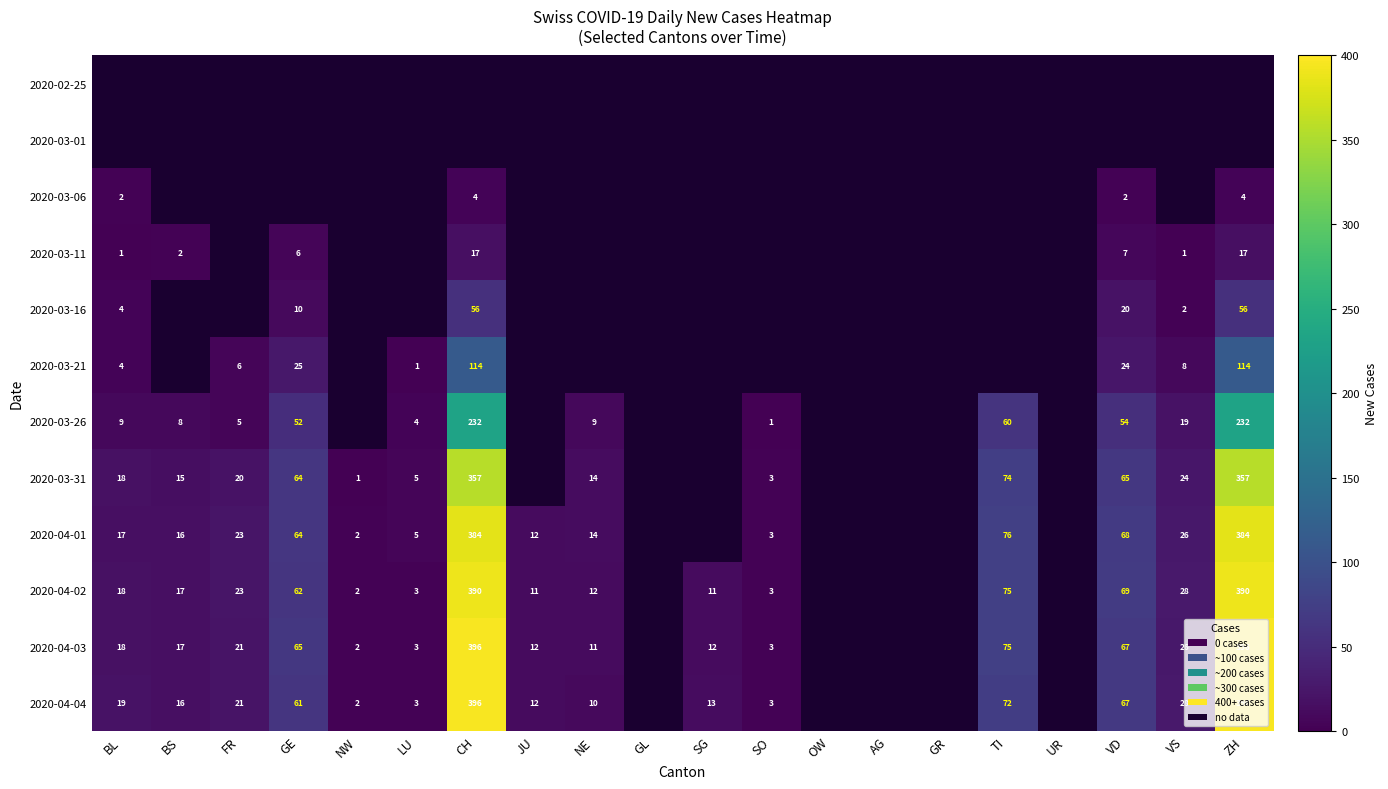

What is the smallest value displayed?

1.0